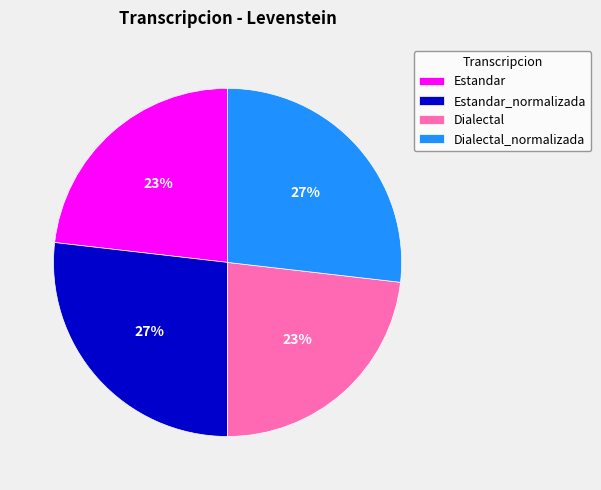

To the nearest percent, what percentage of the pie is Estandar?

23%